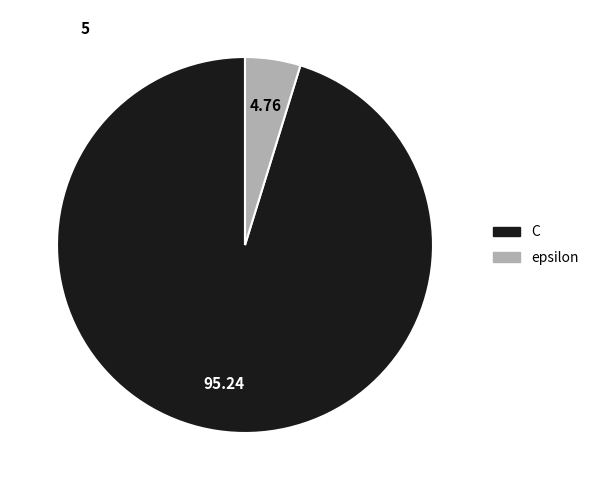

Which slice is the smallest?

epsilon